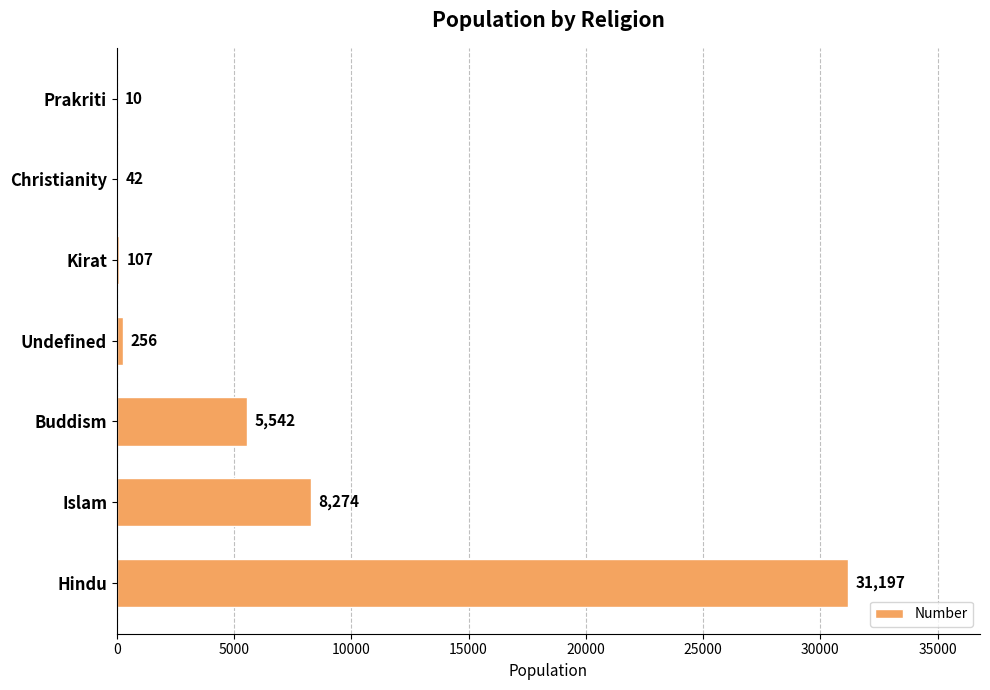

What is the greatest value displayed?

31197